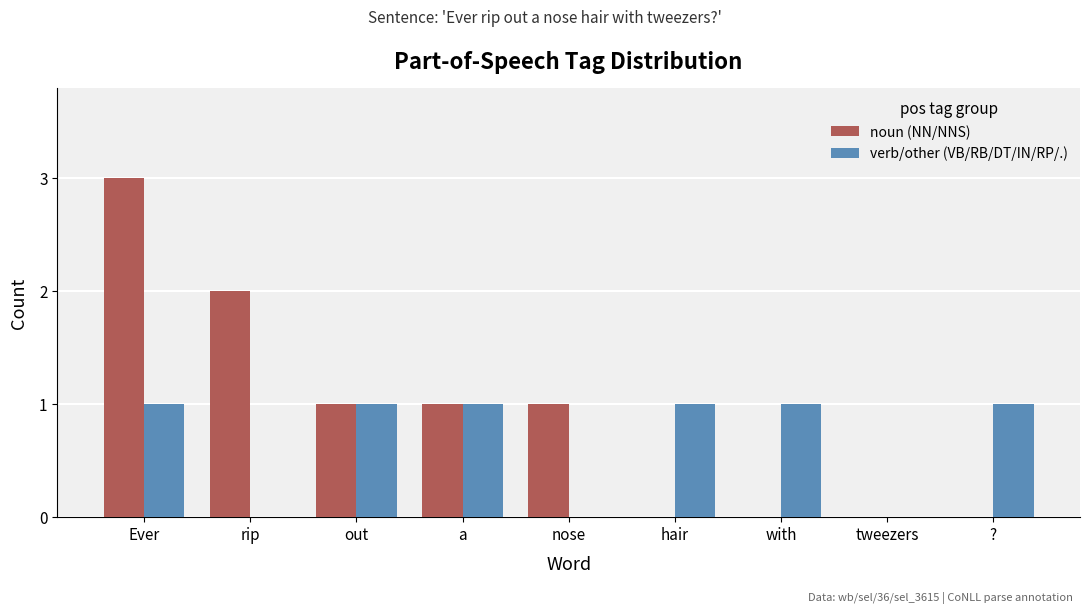

True or false: verb/other (VB/RB/DT/IN/RP/.) has a value of 1 at a.

True